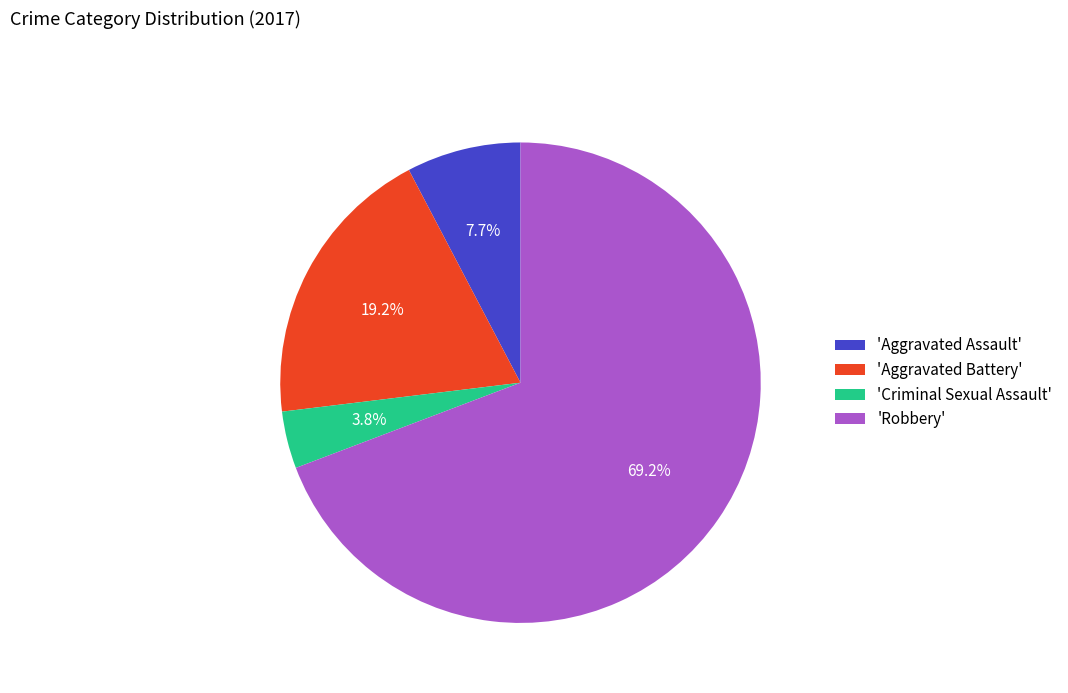

How much of the chart is everything except 'Aggravated Assault'?

92.3%